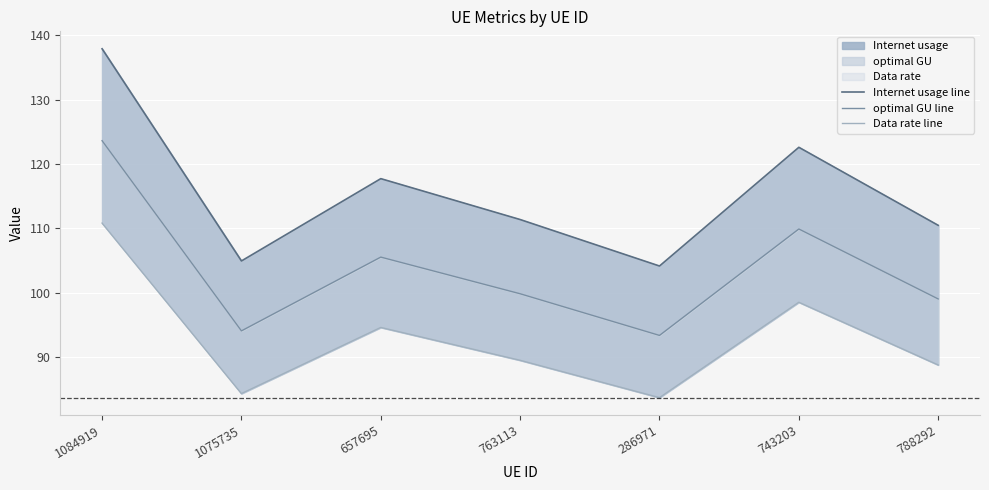

Reading right to left, transcribe all the data shown in this chart.

Internet usage line: 788292=110.5	743203=122.6	286971=104.2	763113=111.4	657695=117.7	1075735=104.9	1084919=137.9
optimal GU line: 788292=99.0	743203=109.9	286971=93.4	763113=99.8	657695=105.5	1075735=94.1	1084919=123.6
Data rate line: 788292=88.8	743203=98.5	286971=83.7	763113=89.5	657695=94.6	1075735=84.3	1084919=110.8